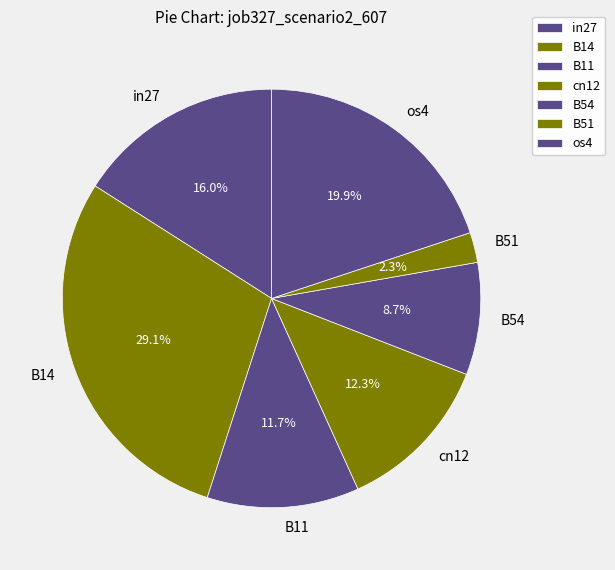

To the nearest percent, what is the average slice percentage?

14%